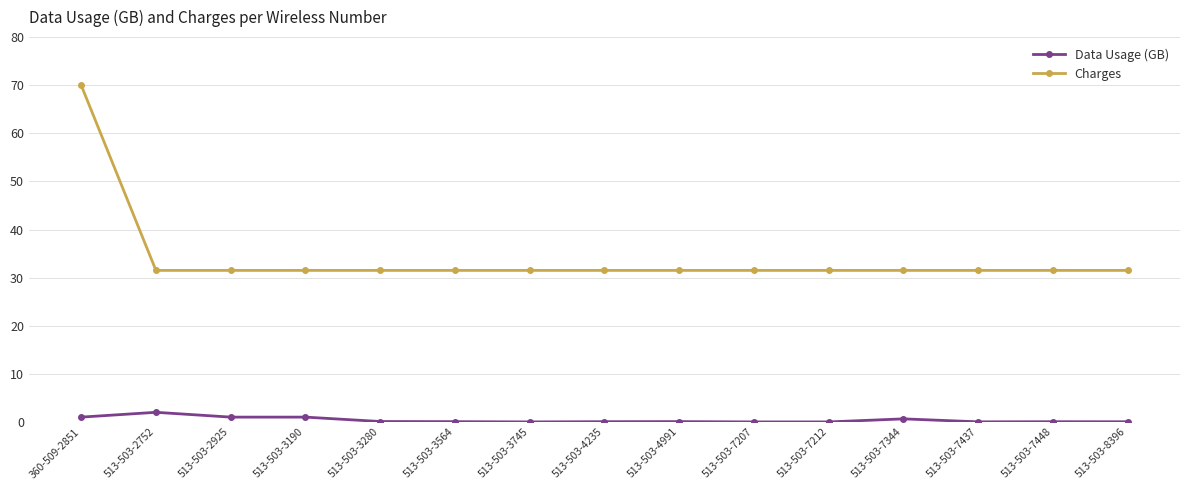

What is the label of the 11th point from the right?

513-503-3280